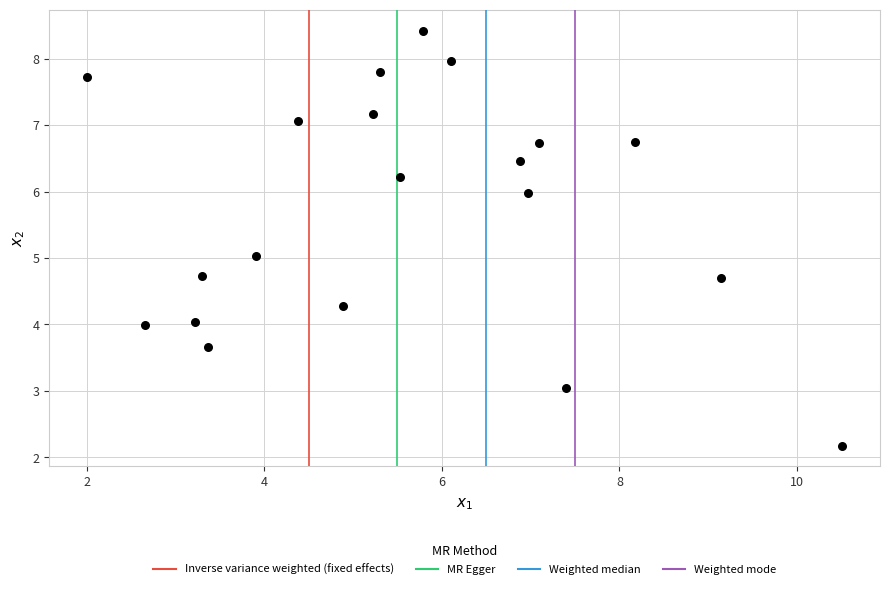

What is the range of Y values (max minus min)?

6.3